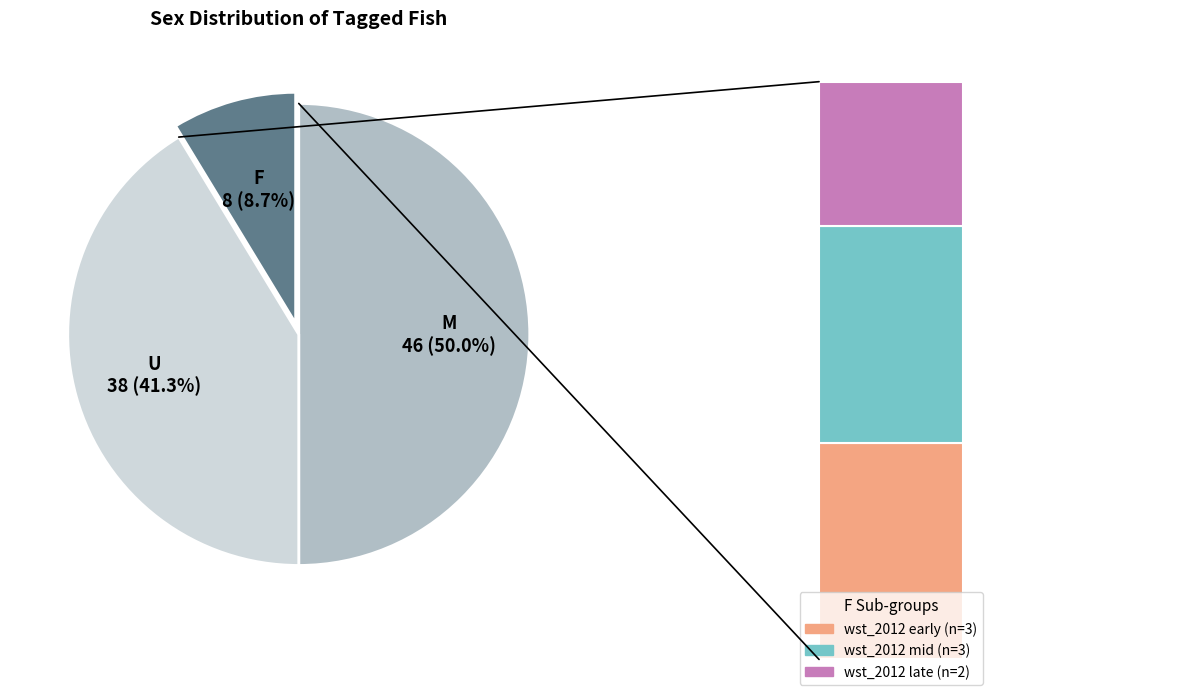

How much of the chart is everything except U?

58.7%